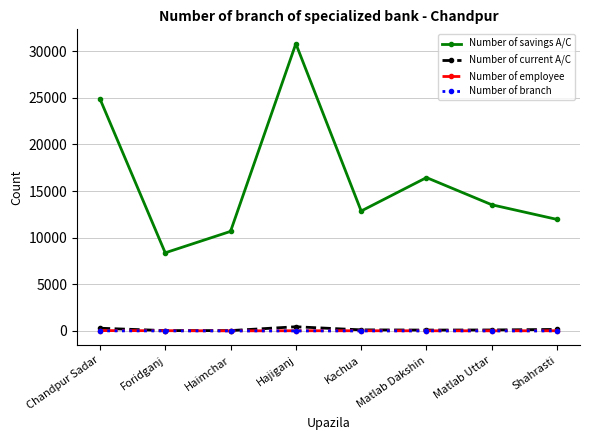

Is the value of Number of branch at Matlab Uttar greater than the value of Number of savings A/C at Haimchar?

No